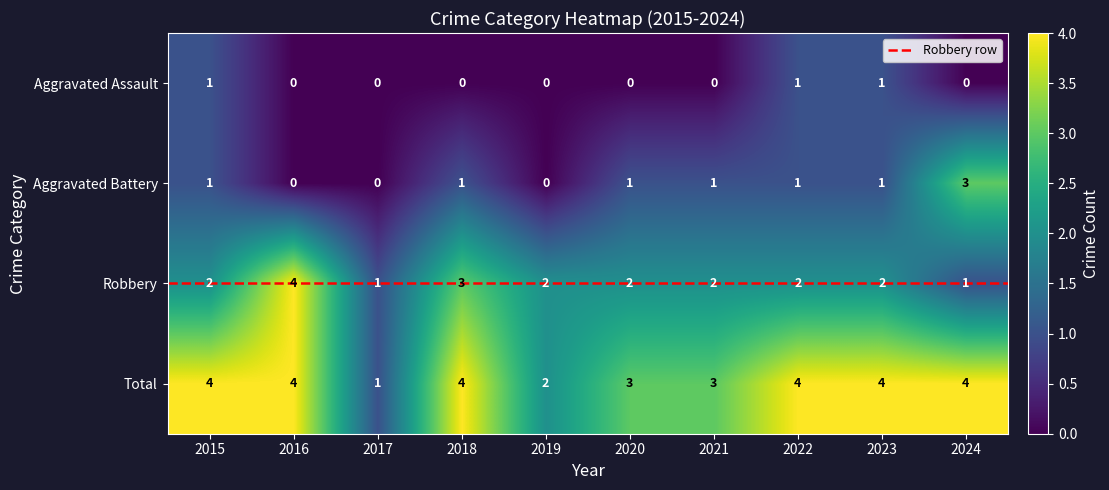

How many data points in Robbery are less than 2?

2